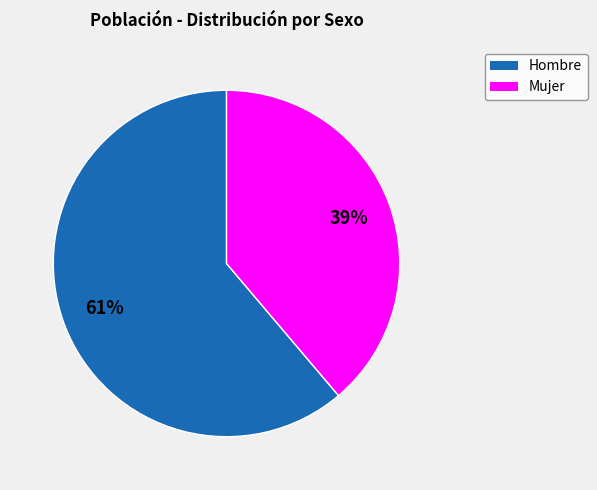

Is it true that Mujer is 45% of the pie?

False